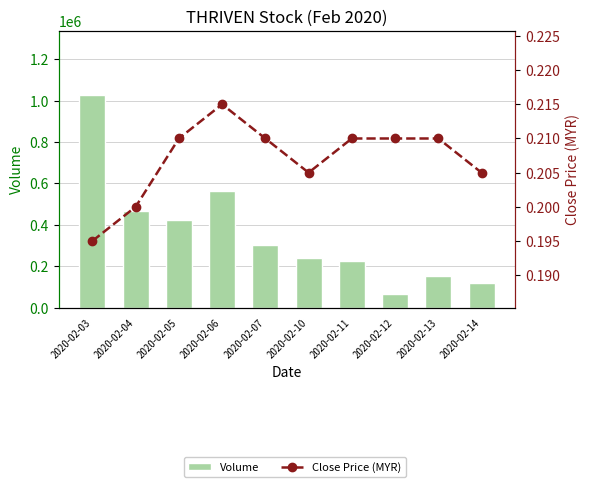

What is the minimum value for Close Price (MYR)?

0.2